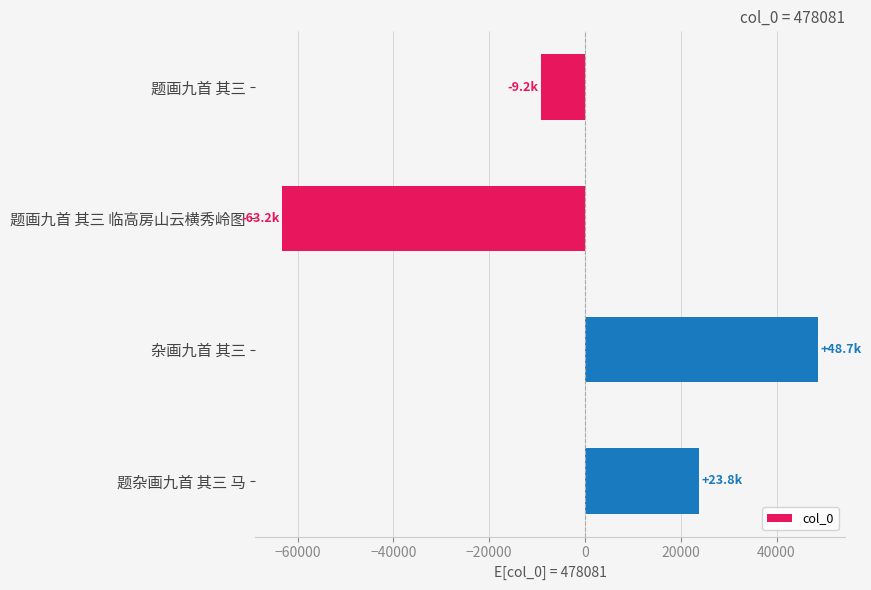

Does the chart contain any negative values?

Yes